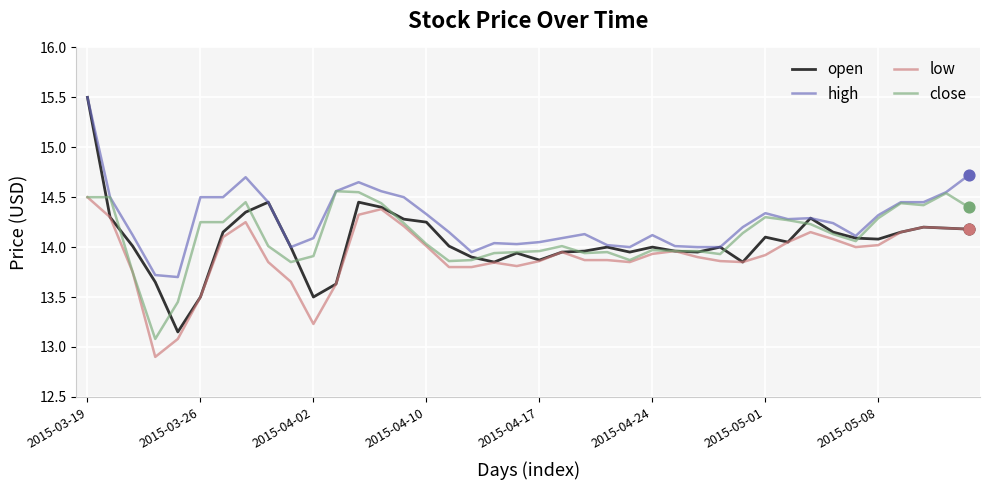

Which series has the largest total across all categories?

high